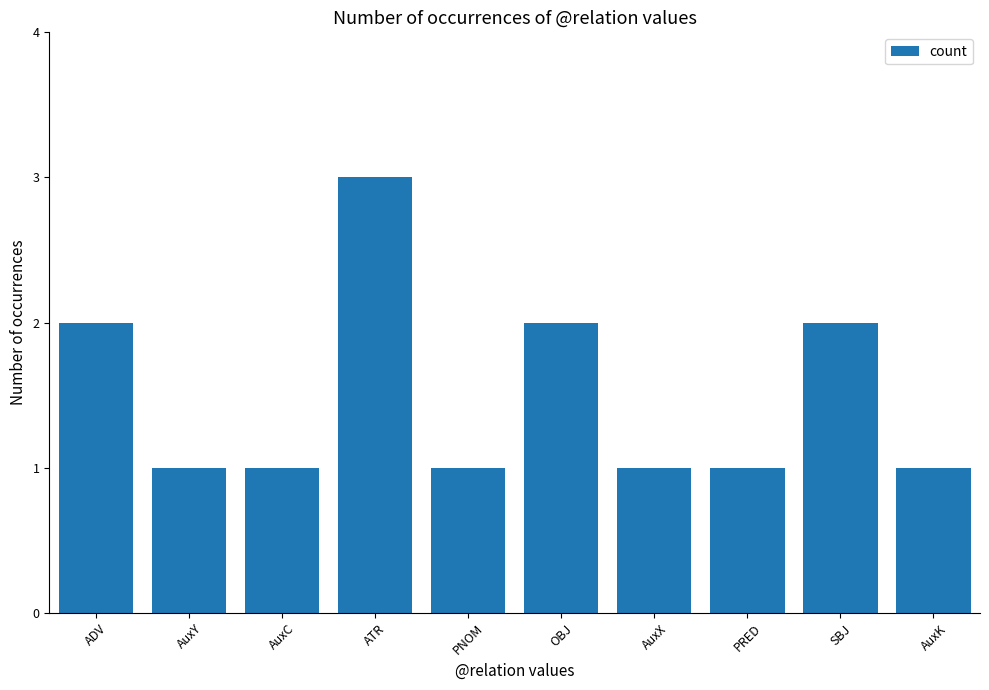

Does the chart contain stacked bars?

No